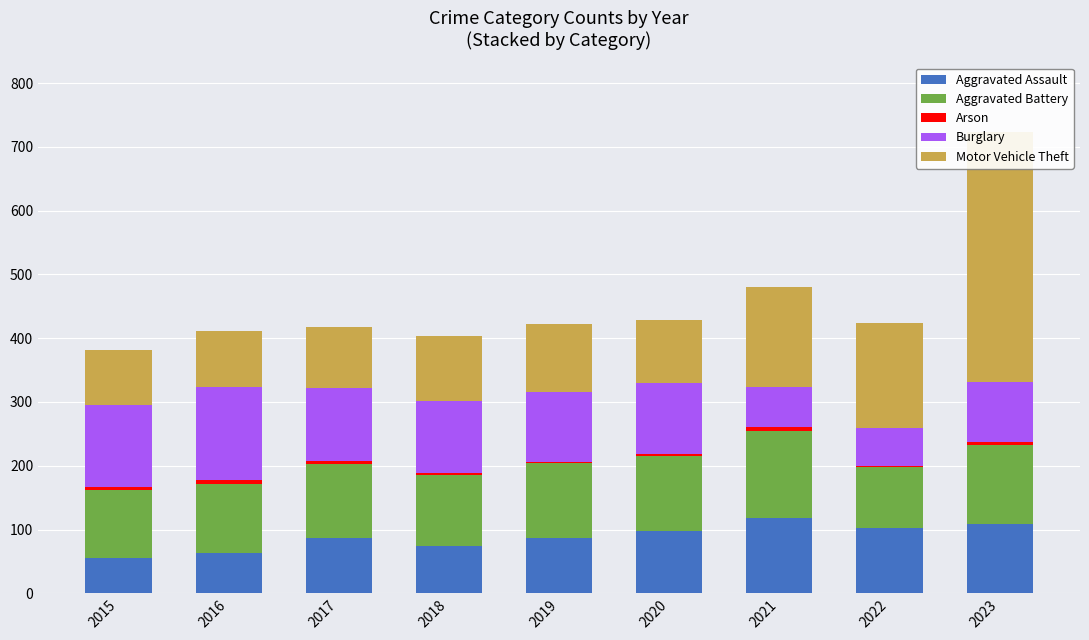

At 2017, list the series in order from largest to smallest.

Aggravated Battery, Burglary, Motor Vehicle Theft, Aggravated Assault, Arson